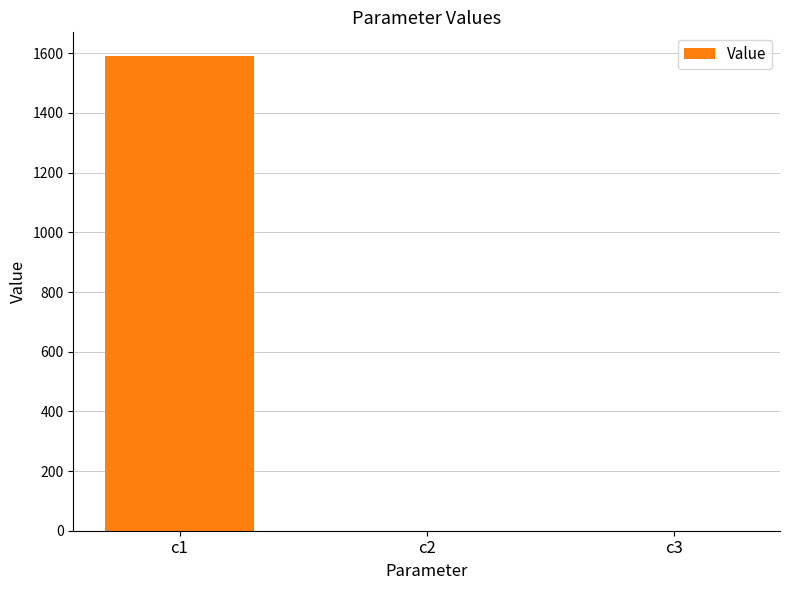

What is the greatest value displayed?

1590.8